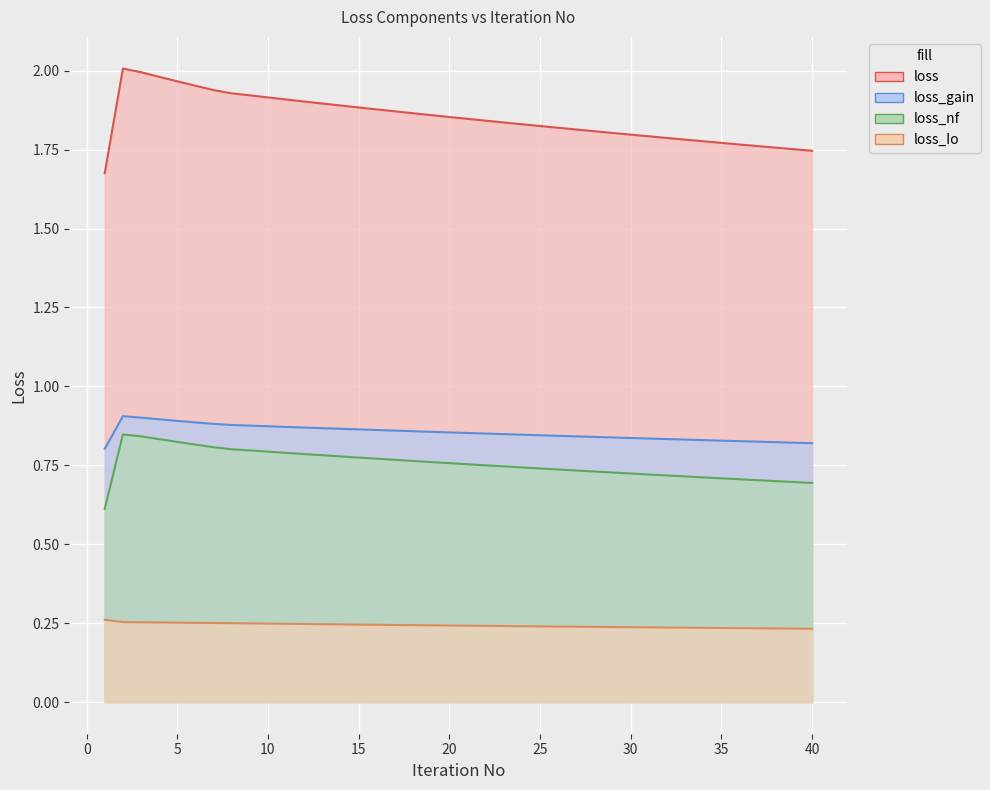

Which series has the largest total across all categories?

loss